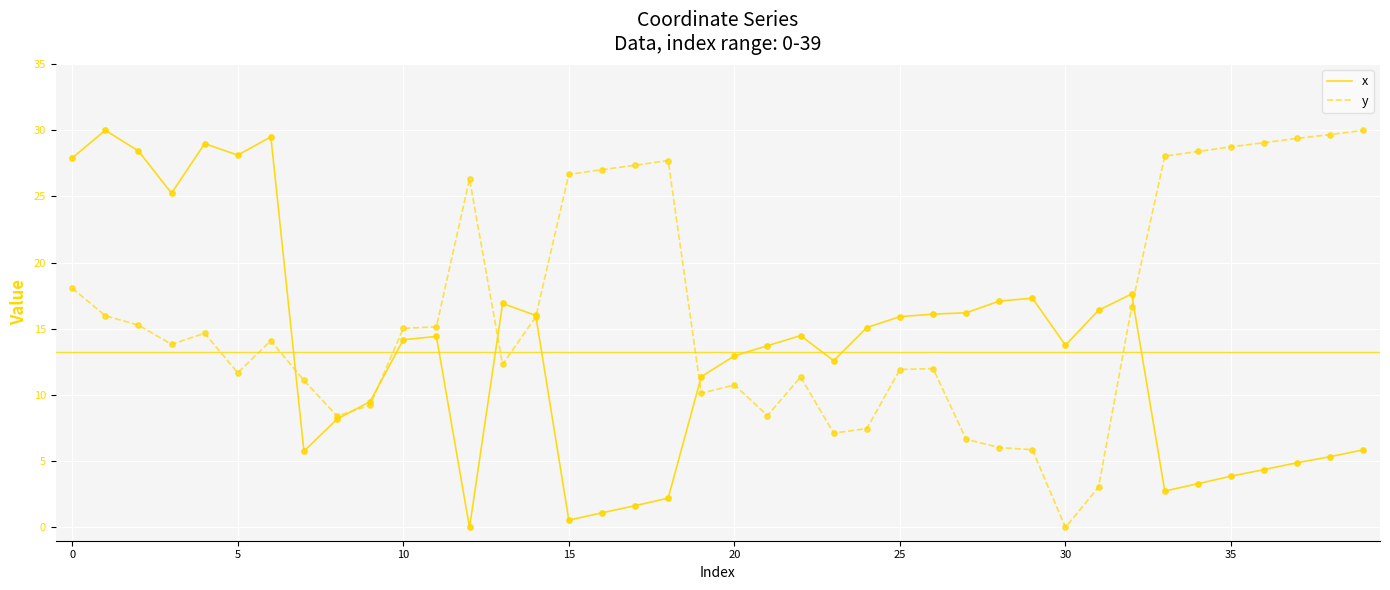

What is the highest value of the y series?

30.0